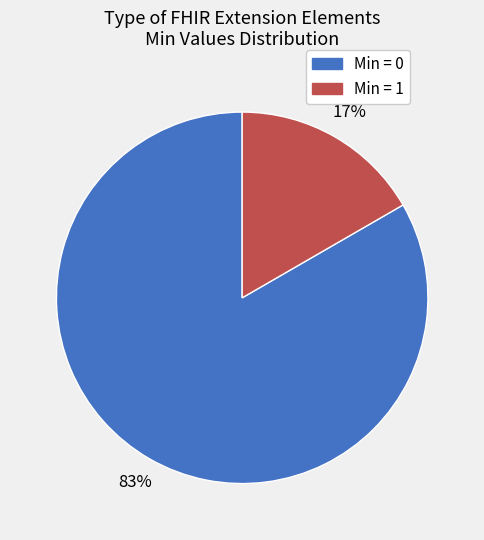

To the nearest percent, what is the average slice percentage?

50%